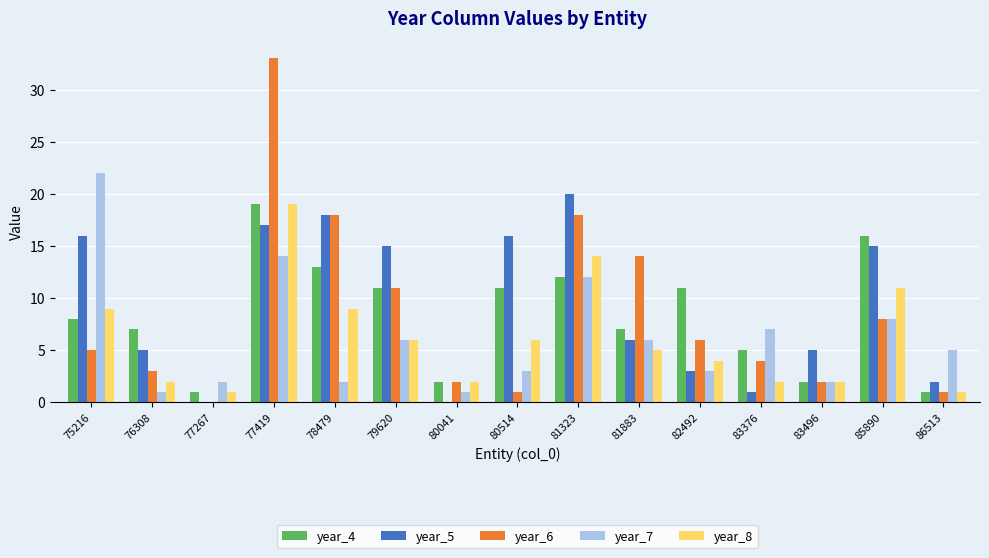

What is the difference between the year_5 values at 85890 and 82492?

12